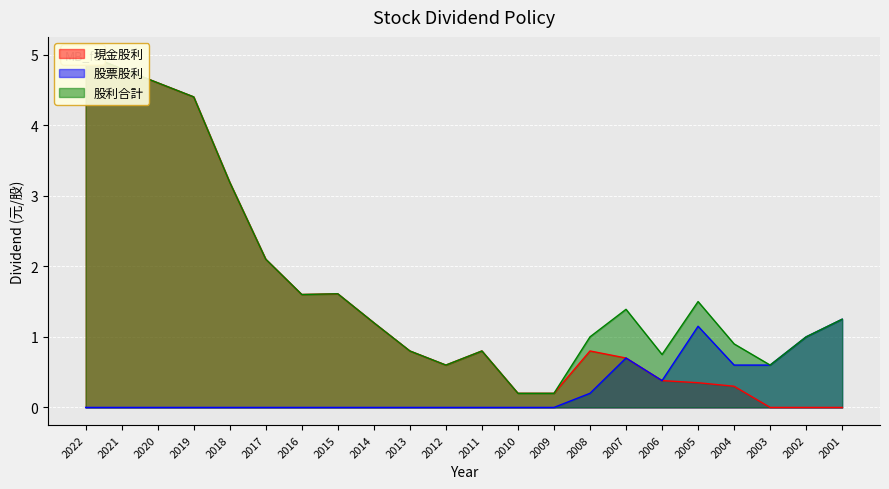

What is the spread (max minus min) of values at 2005?

1.1